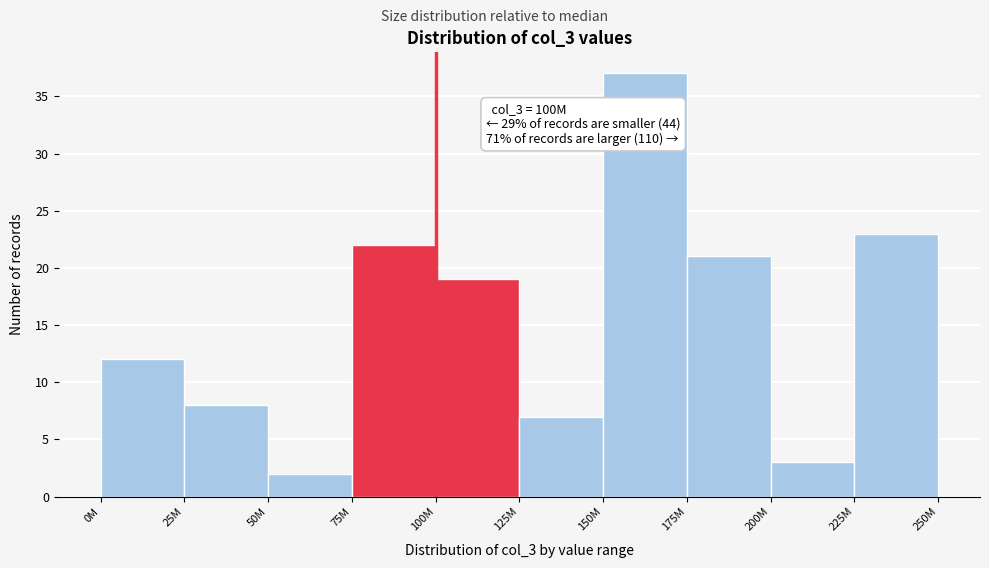

Reading left to right, transcribe all the data shown in this chart.

12	8	2	22	19	7	37	21	3	23